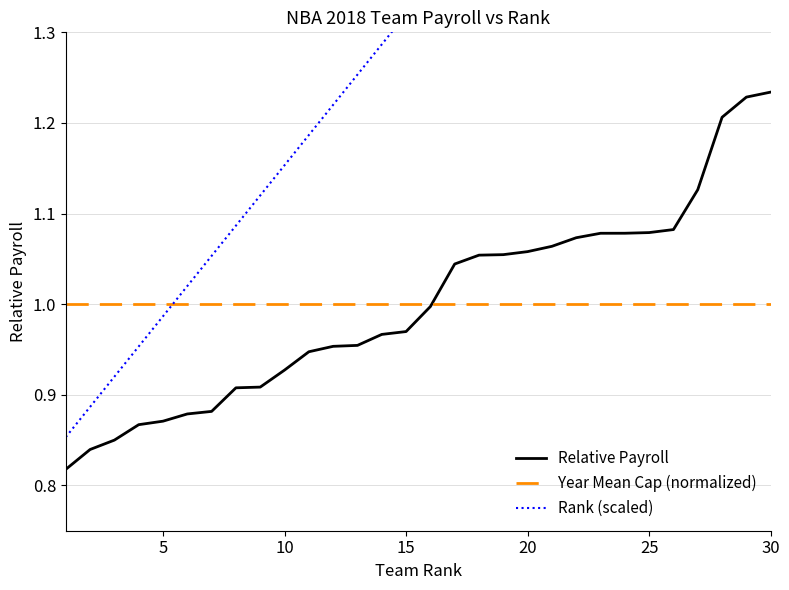

True or false: Year Mean Cap (normalized) has a value of 0.5 at 30.

False